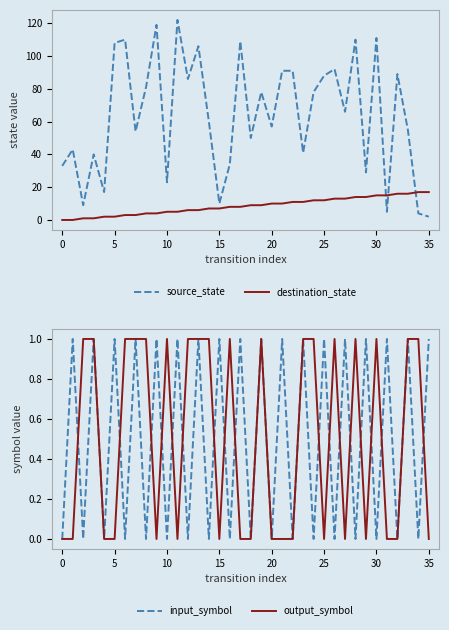

Is the value of output_symbol at 21 greater than the value of input_symbol at 32?

No